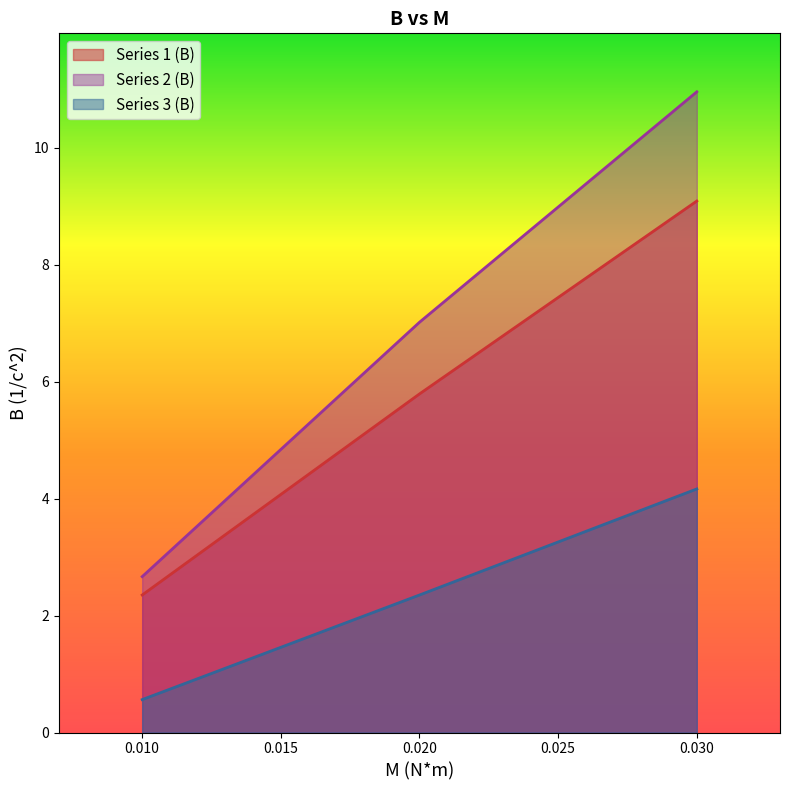

Reading left to right, list all the values displayed in this chart.

Series 1 (B): 0.01=2.4	0.02=5.8	0.03=9.1
Series 2 (B): 0.01=2.7	0.02=7.0	0.03=11.0
Series 3 (B): 0.01=0.6	0.02=2.4	0.03=4.2